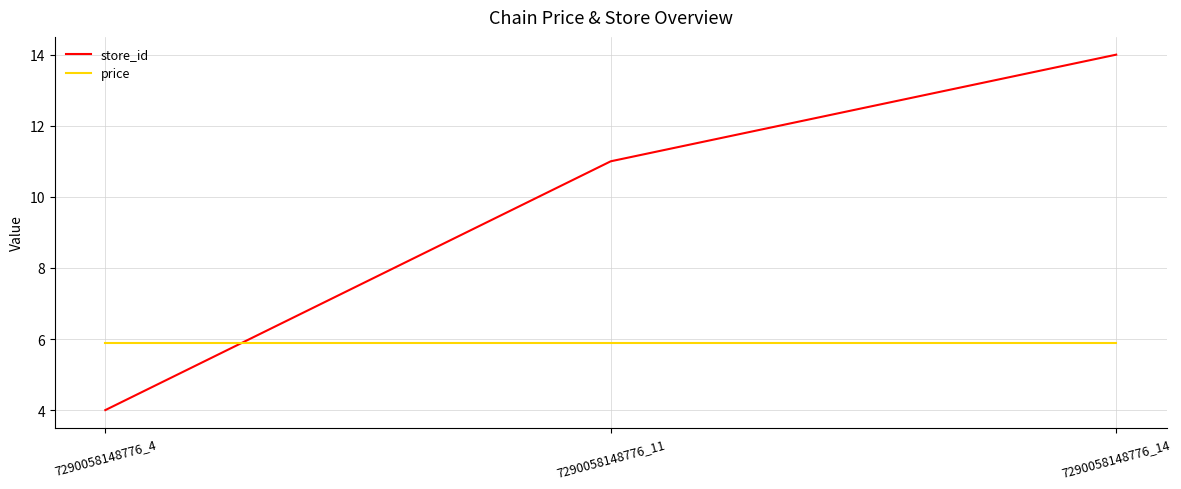

Reading left to right, what are all the values shown in this chart?

store_id: 4.0	11.0	14.0
price: 5.9	5.9	5.9